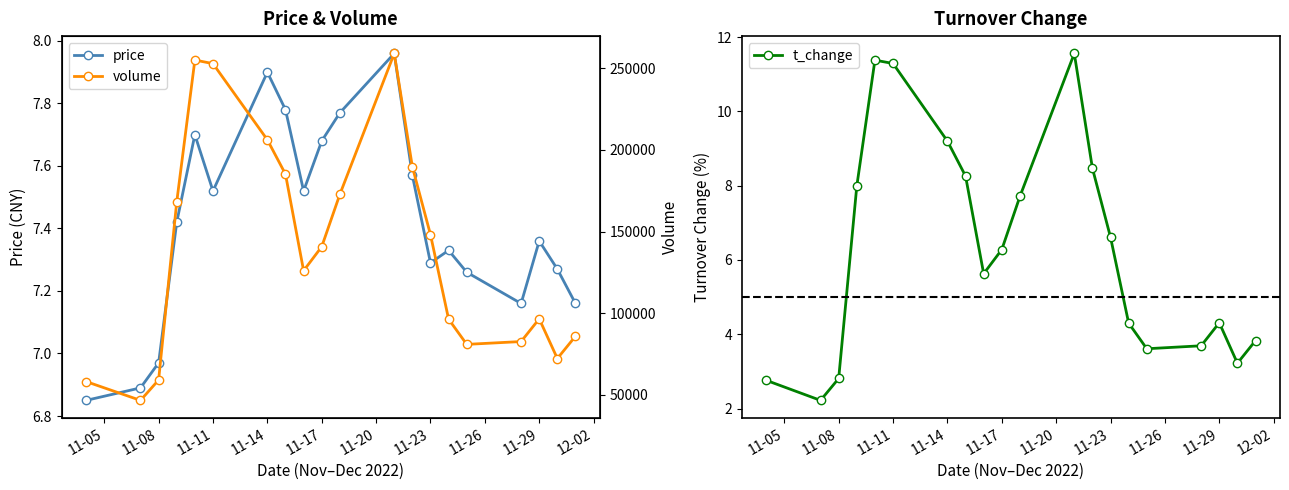

What is the value of the t_change point at the 13th from the left?

8.5